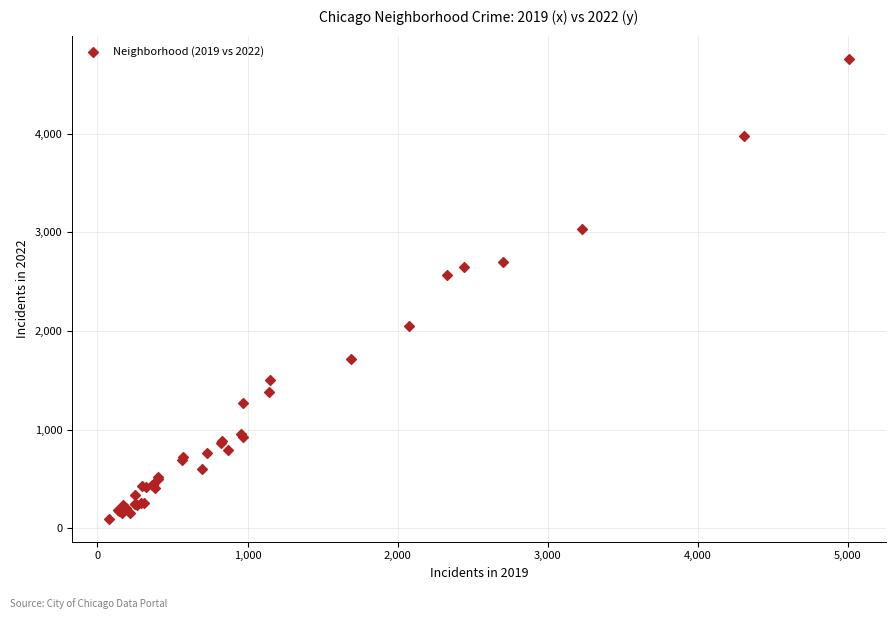

What Y value in the scatter plot is closest to 2430?

2566